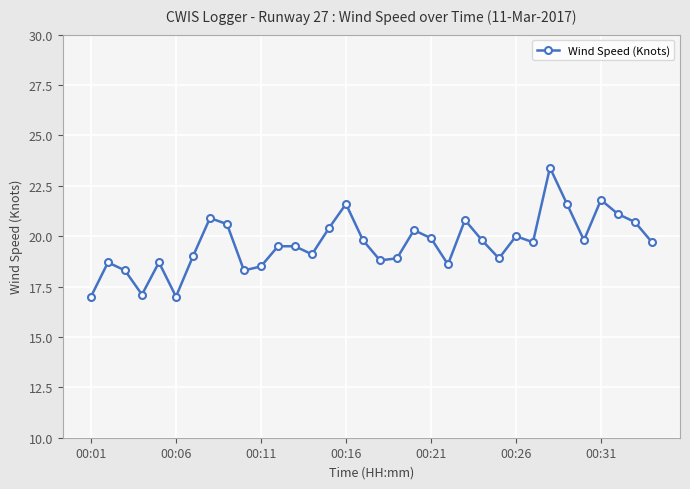

How many interior local valleys (lower than both neighbors) does the data have?

9